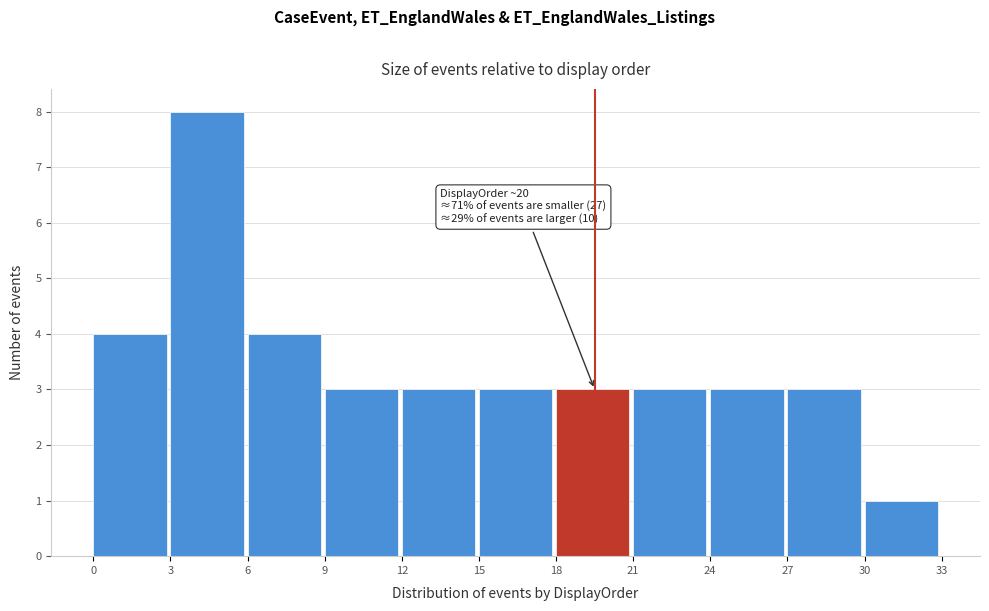

Which range on the x-axis has the tallest bar?

3 to 6